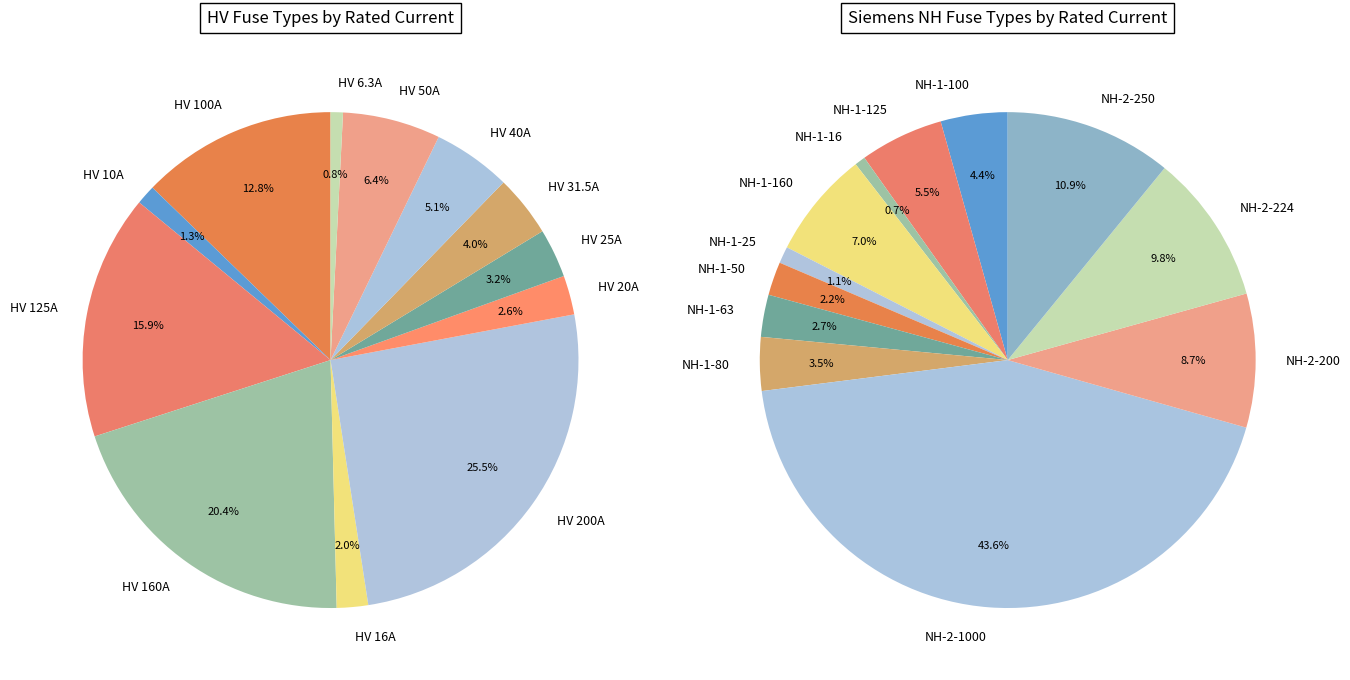

Does any single category account for the majority?

No